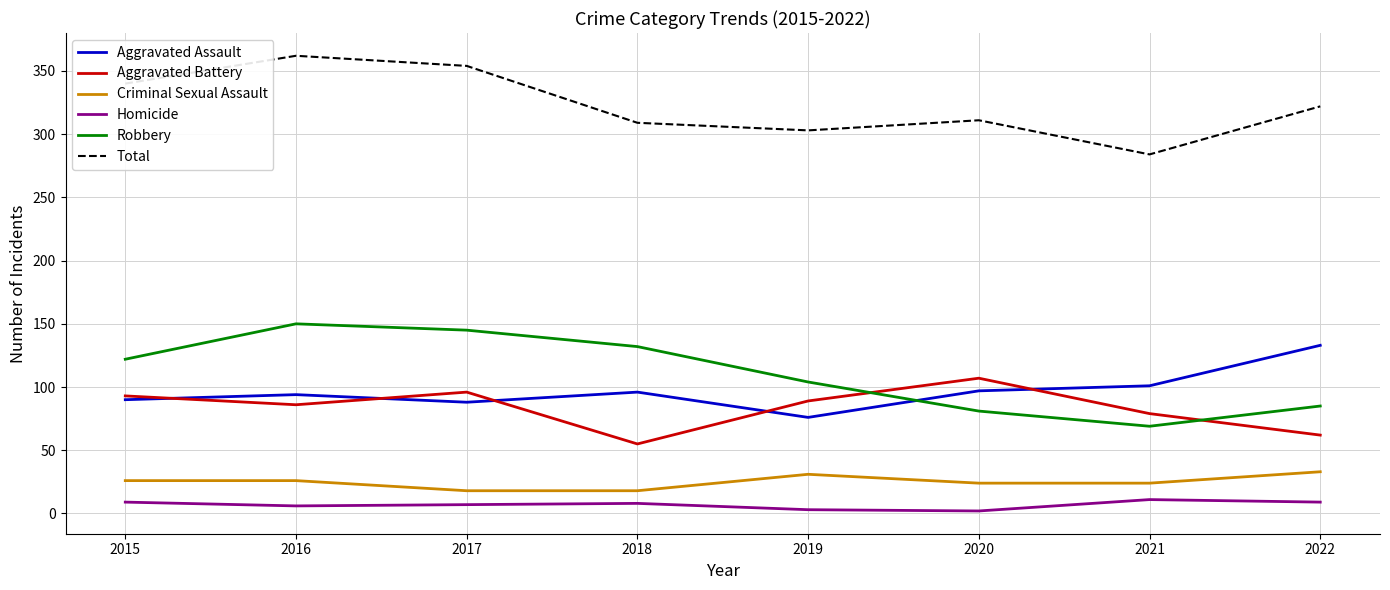

How many values in the Homicide series are below 8?

4